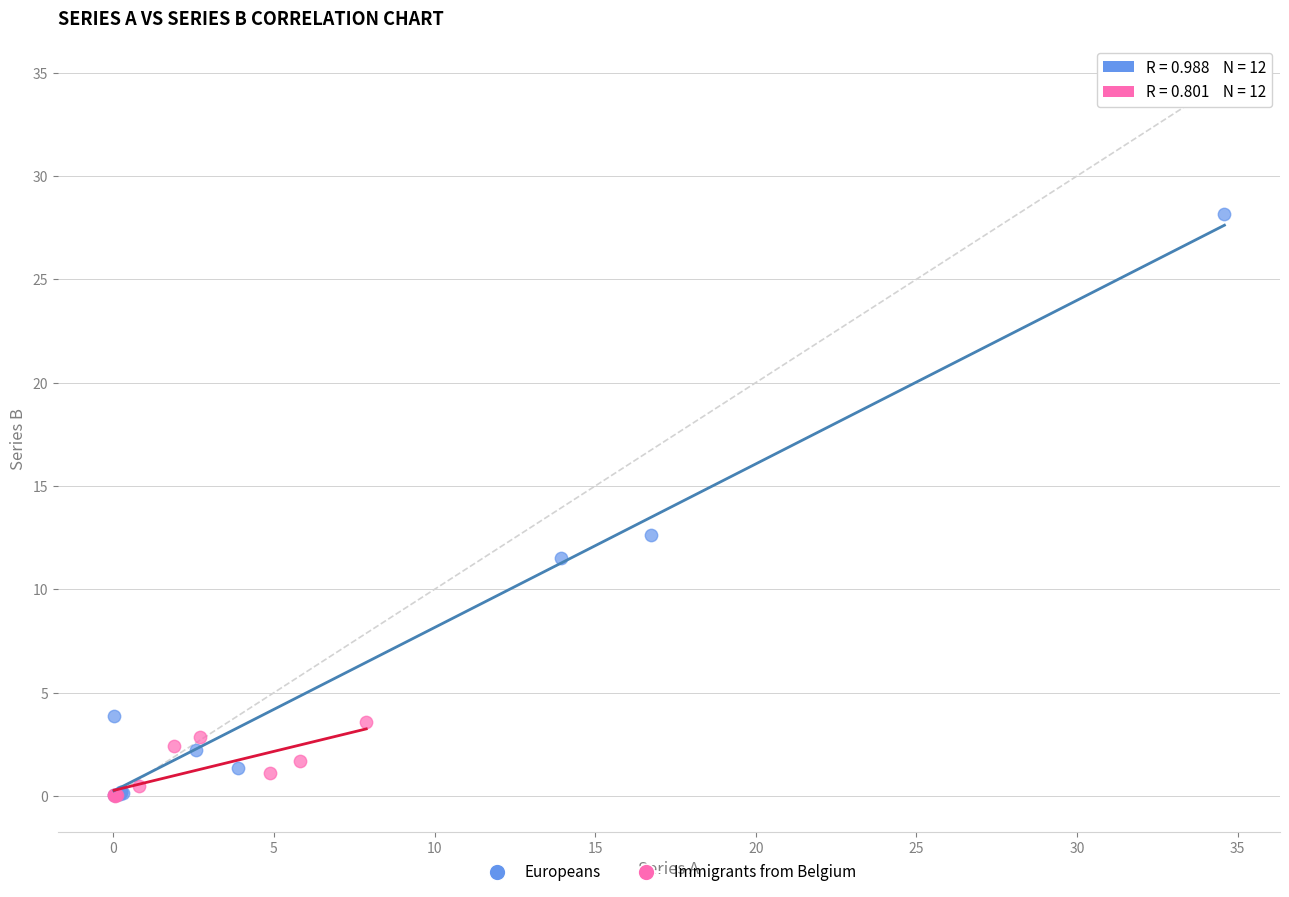

Which series contains the highest Y value?

Europeans